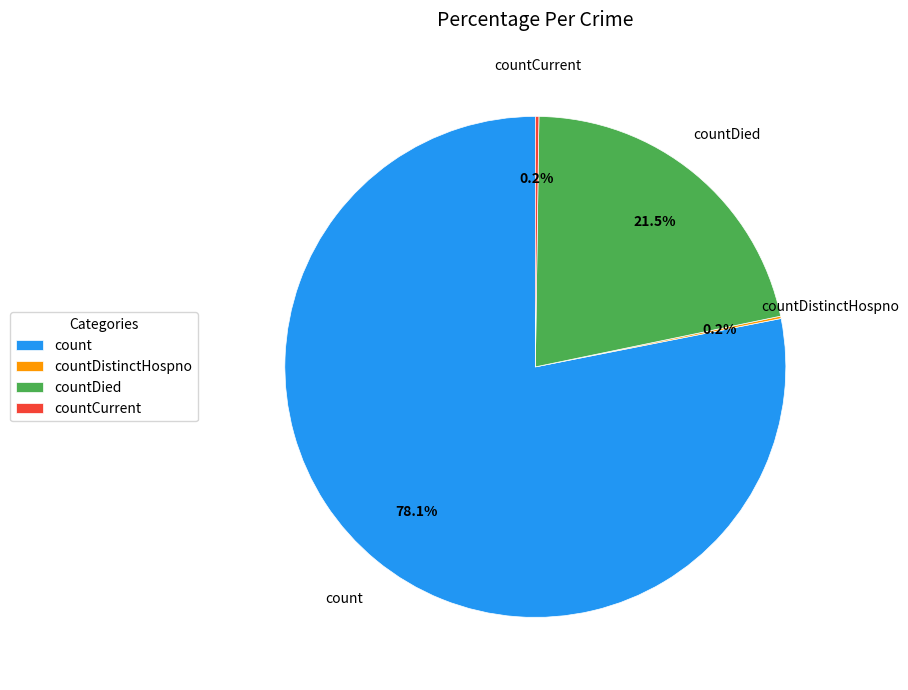

Which slice is the largest?

count